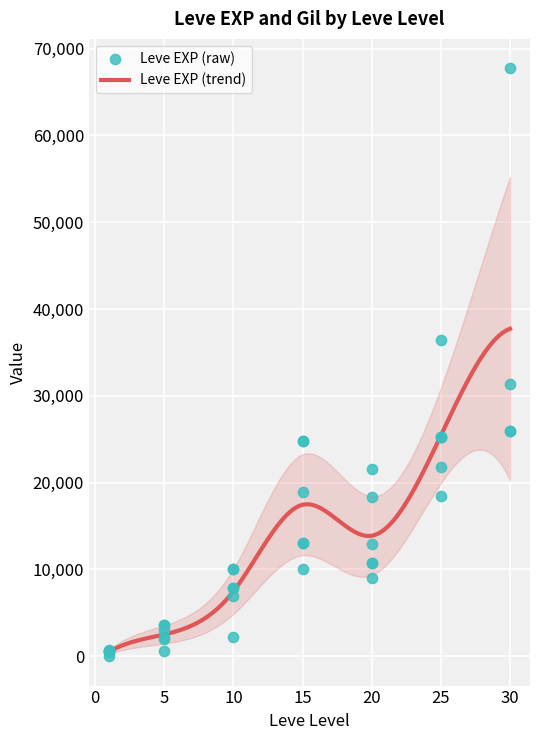

Which has a higher value, 25 or 1?

25